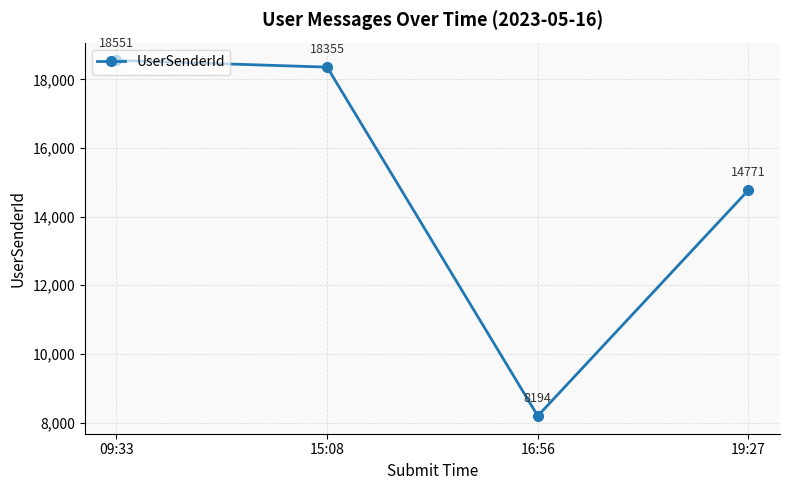

What position from the left is 19:27?

4